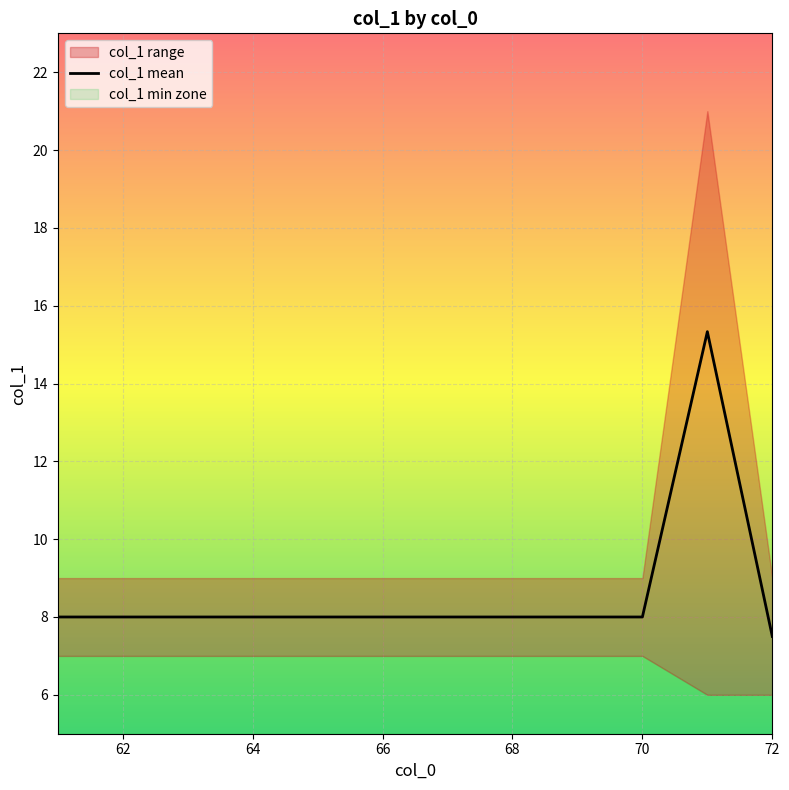

The value of col_1 mean at 64 is 8.0. True or false?

True